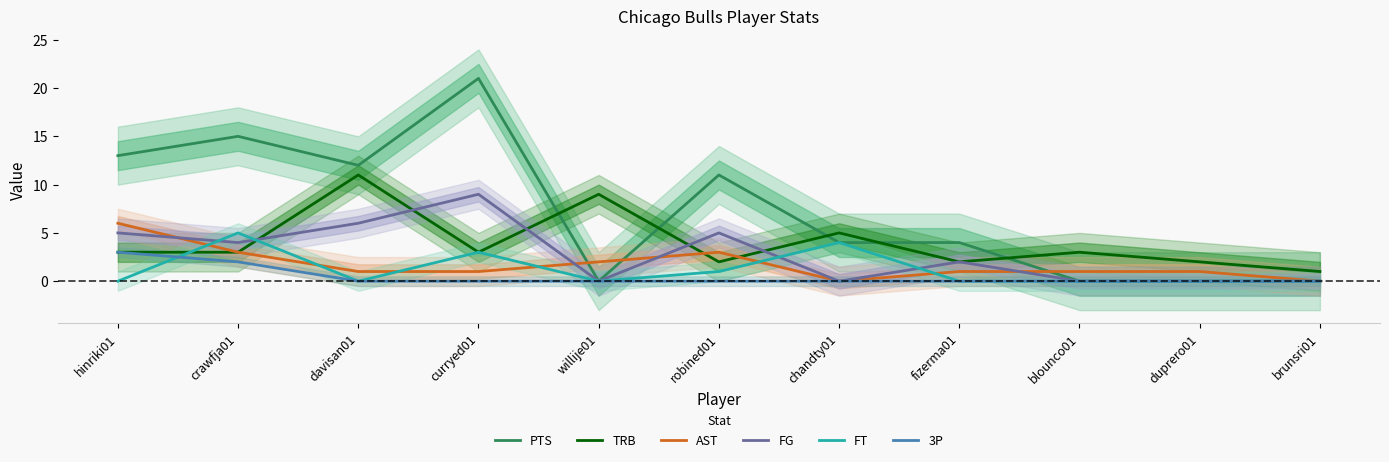

The value of 3P at willije01 is 0. True or false?

True